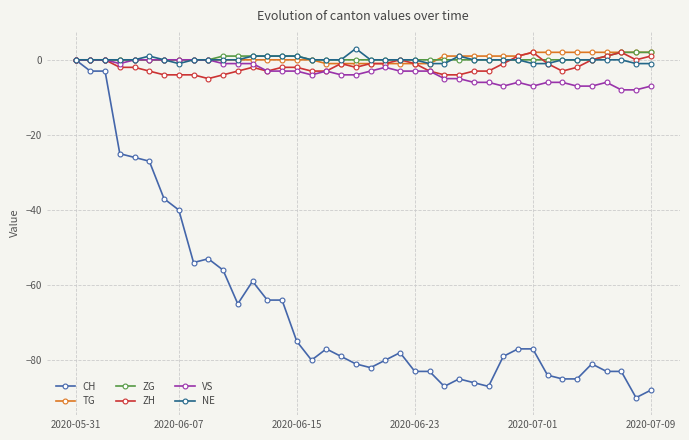

How many lines are shown in the chart?

6